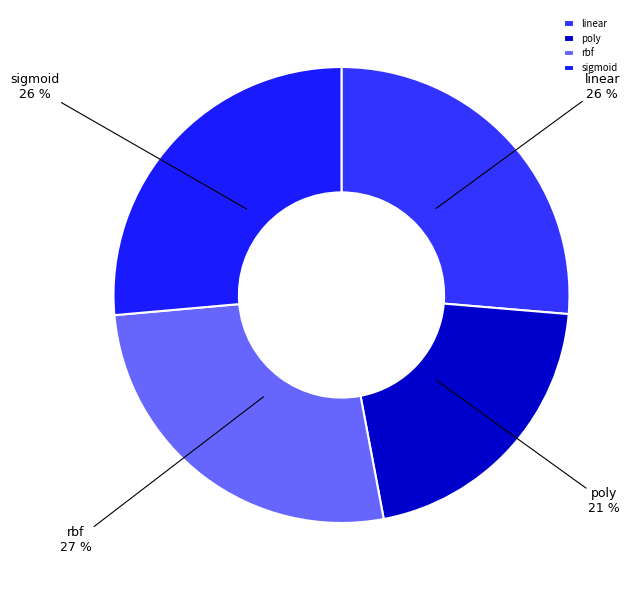

Is there a majority slice in this chart?

No